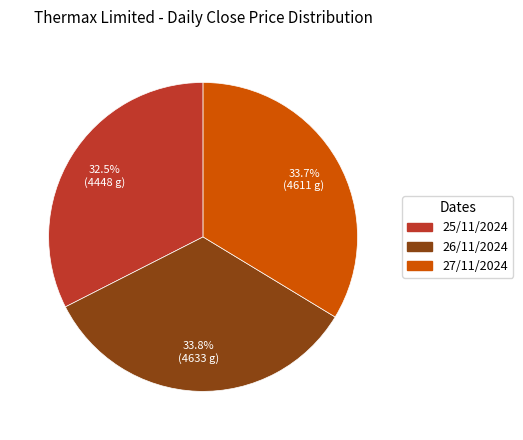

How many segments does this pie chart have?

3